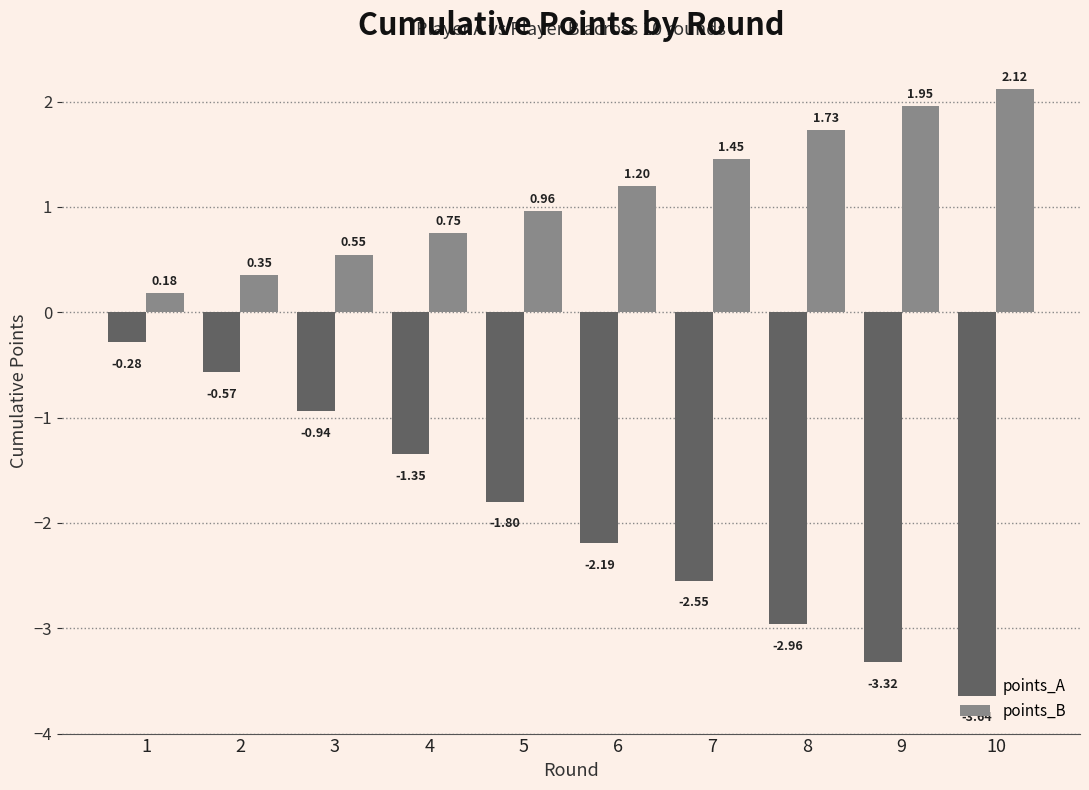

At 5, list the series in order from smallest to largest.

points_A, points_B